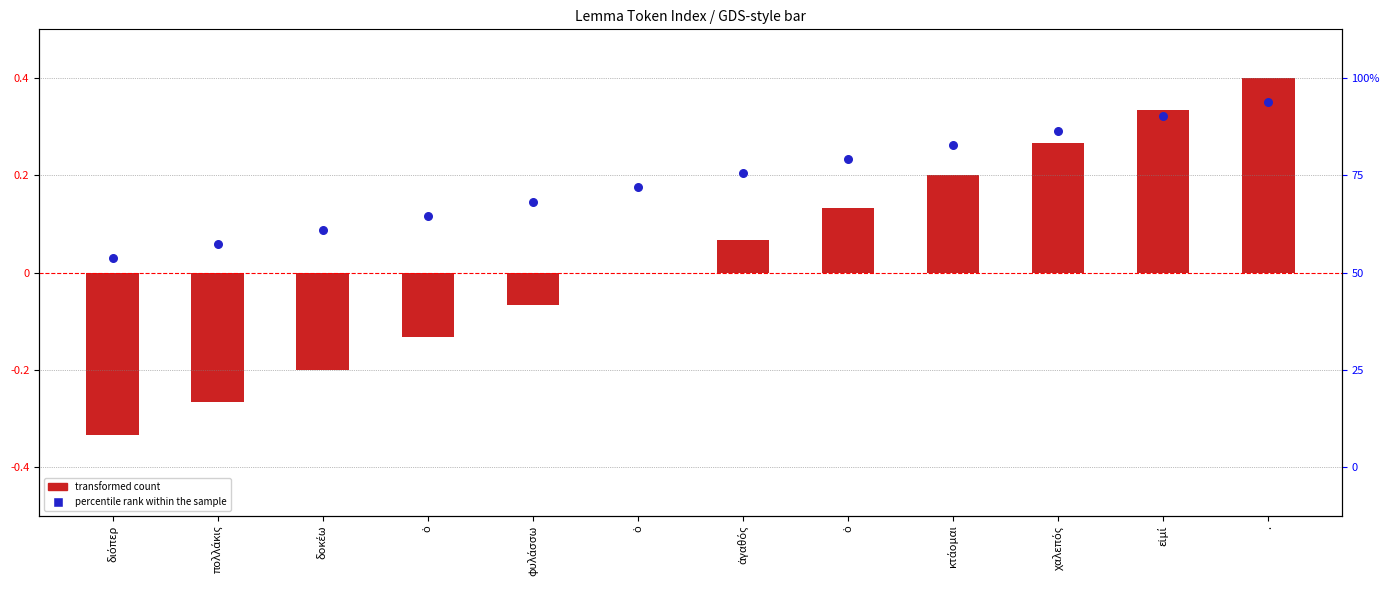

Which series has the largest total across all categories?

percentile rank within the sample